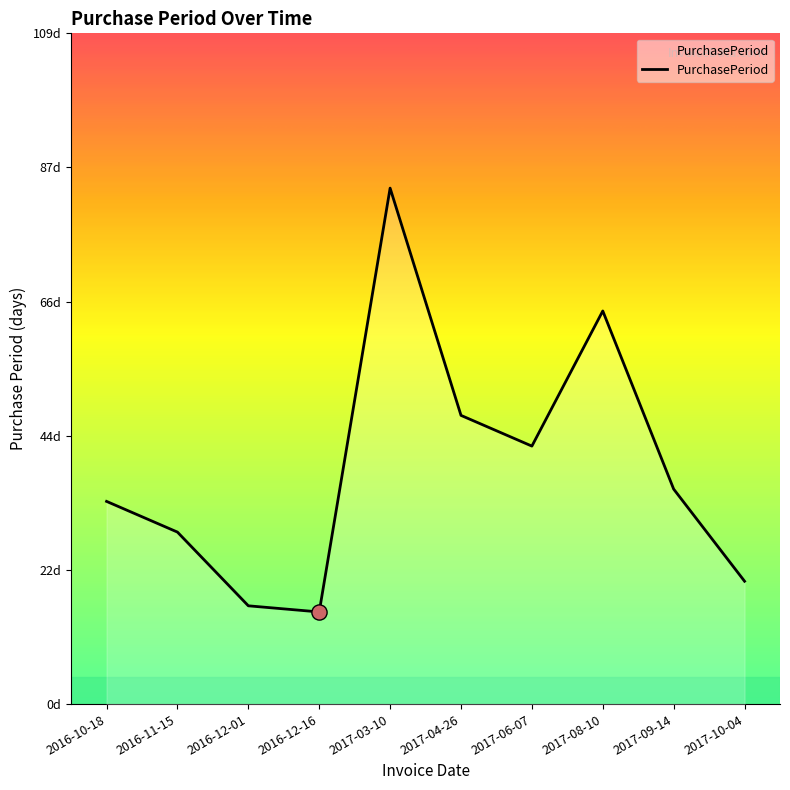

Between 2017-03-10 and 2017-09-14, which is larger?

2017-03-10